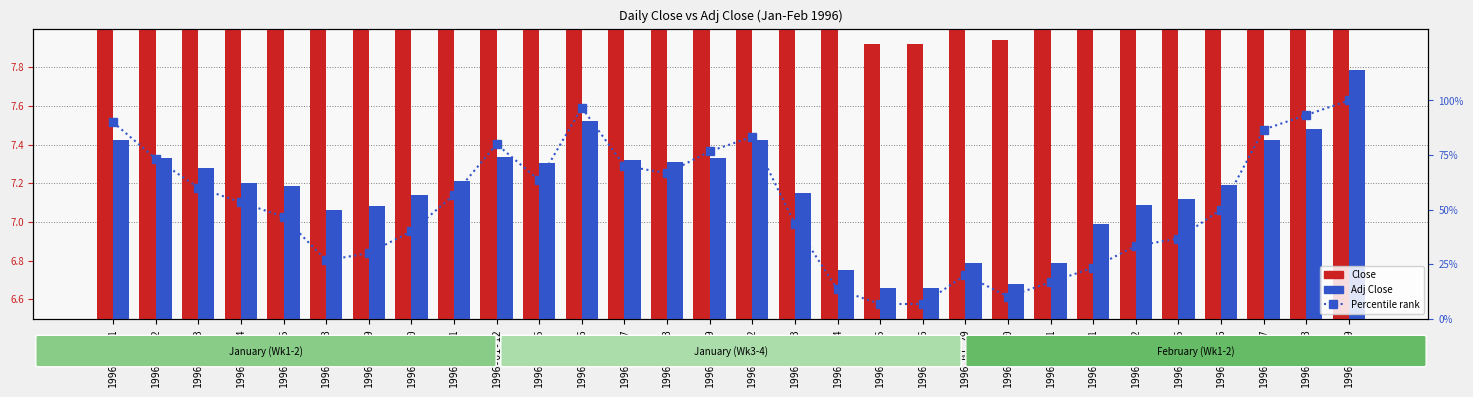

Count the number of categories in the chart.

30